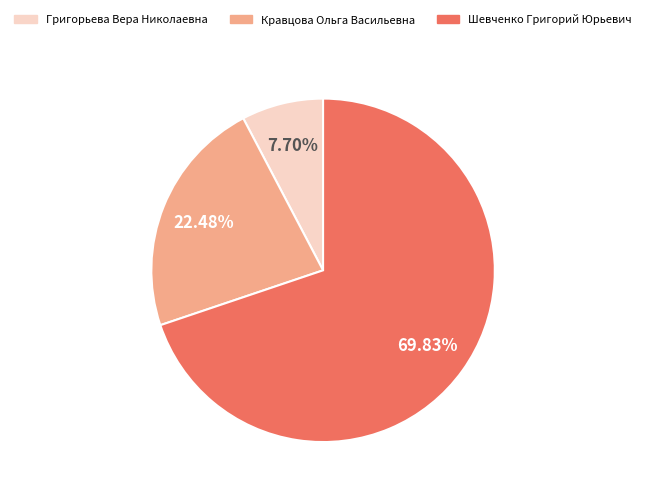

Which slice is the largest?

Шевченко Григорий Юрьевич